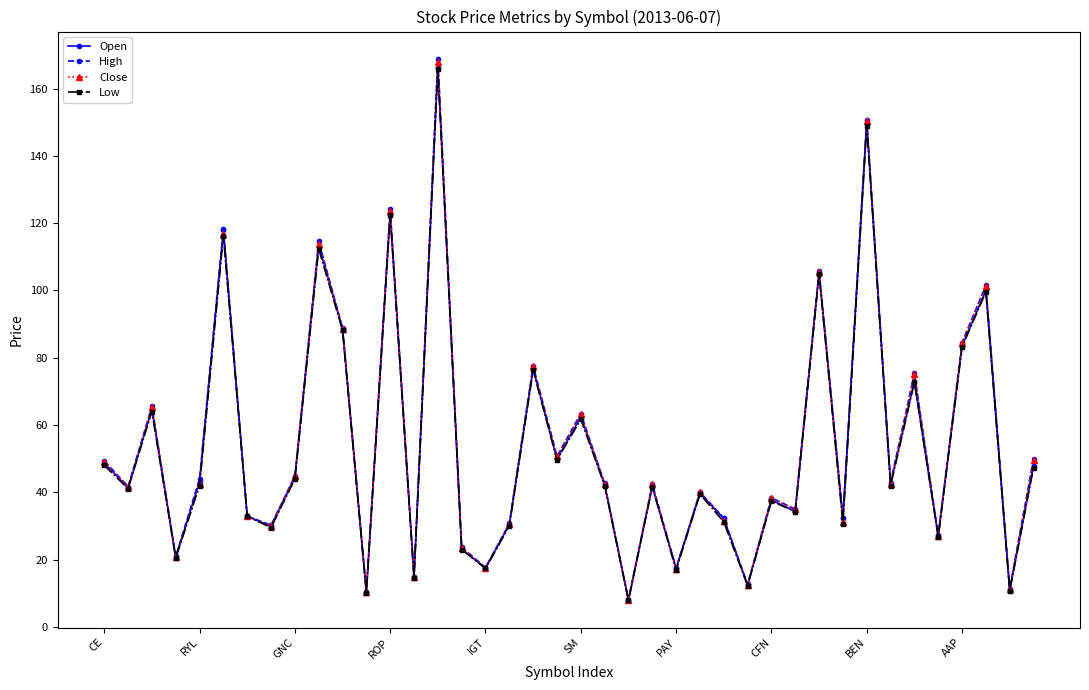

What is the maximum value shown in the chart?

168.9